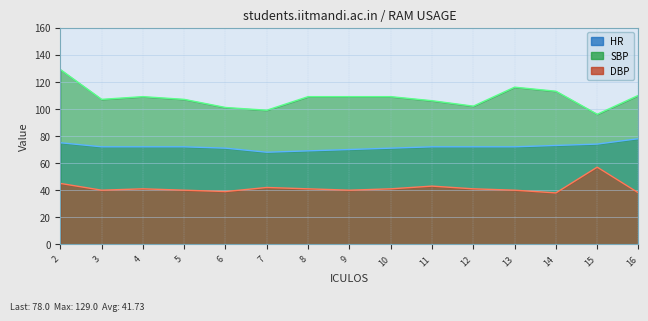

Between 4 and 16, which is larger?

16